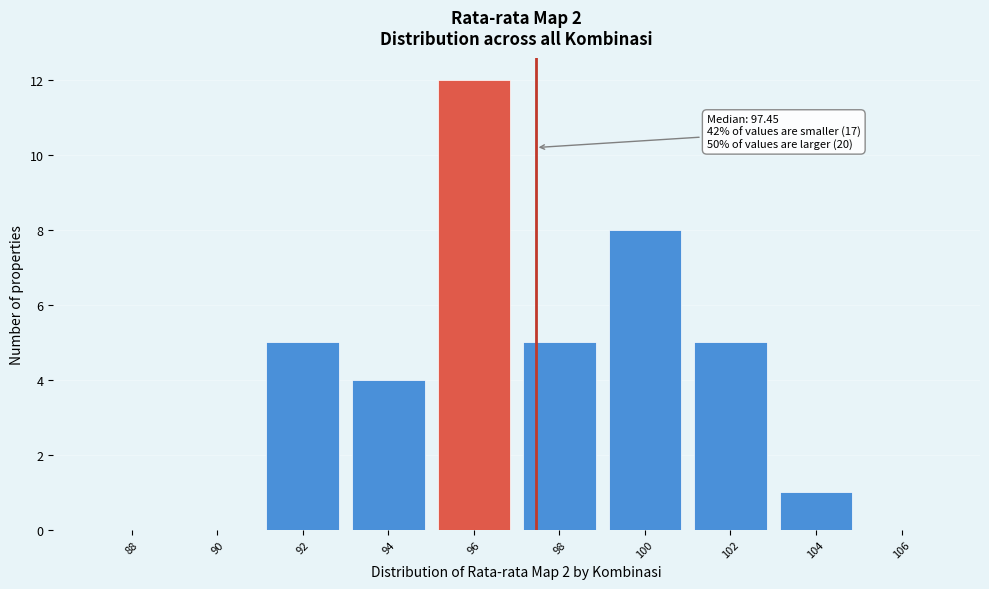

Reading right to left, what are all the values shown in this chart?

106=0	104=1	102=5	100=8	98=5	96=12	94=4	92=5	90=0	88=0